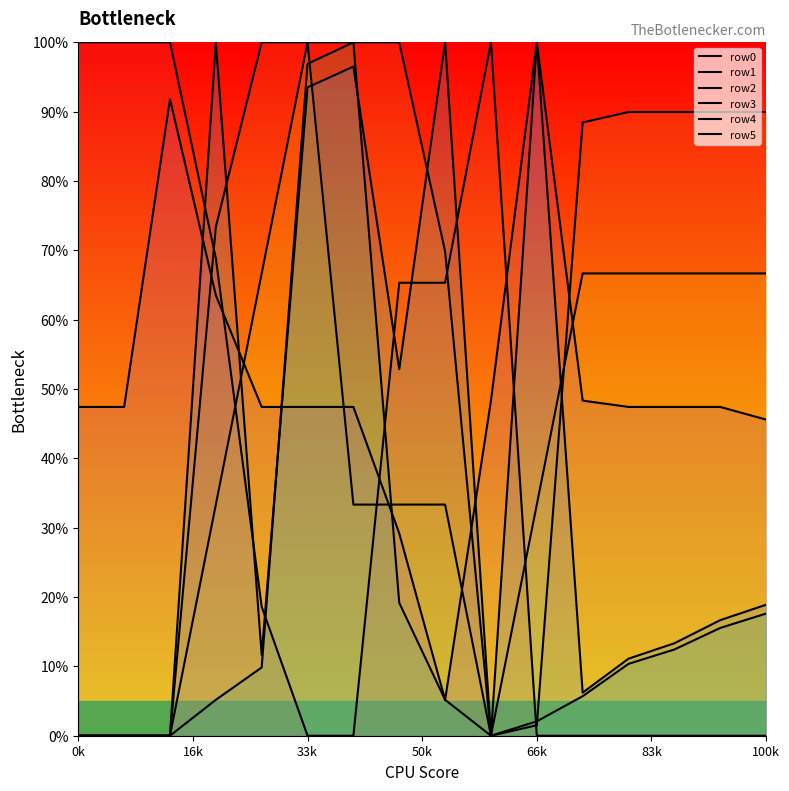

Which series has the widest spread of values?

row0